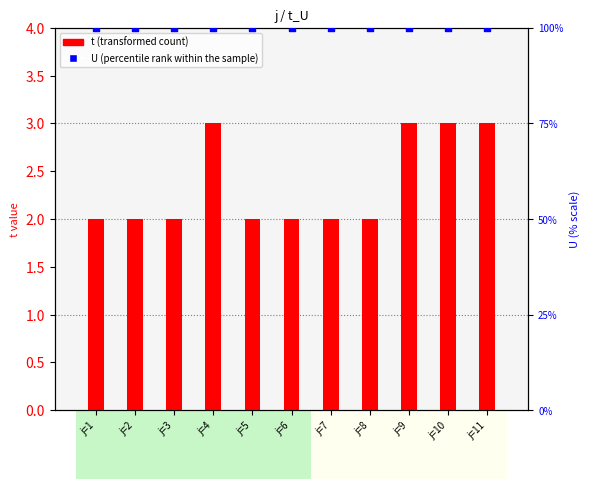

Which series reaches the maximum Y coordinate?

U (percentile rank within the sample)